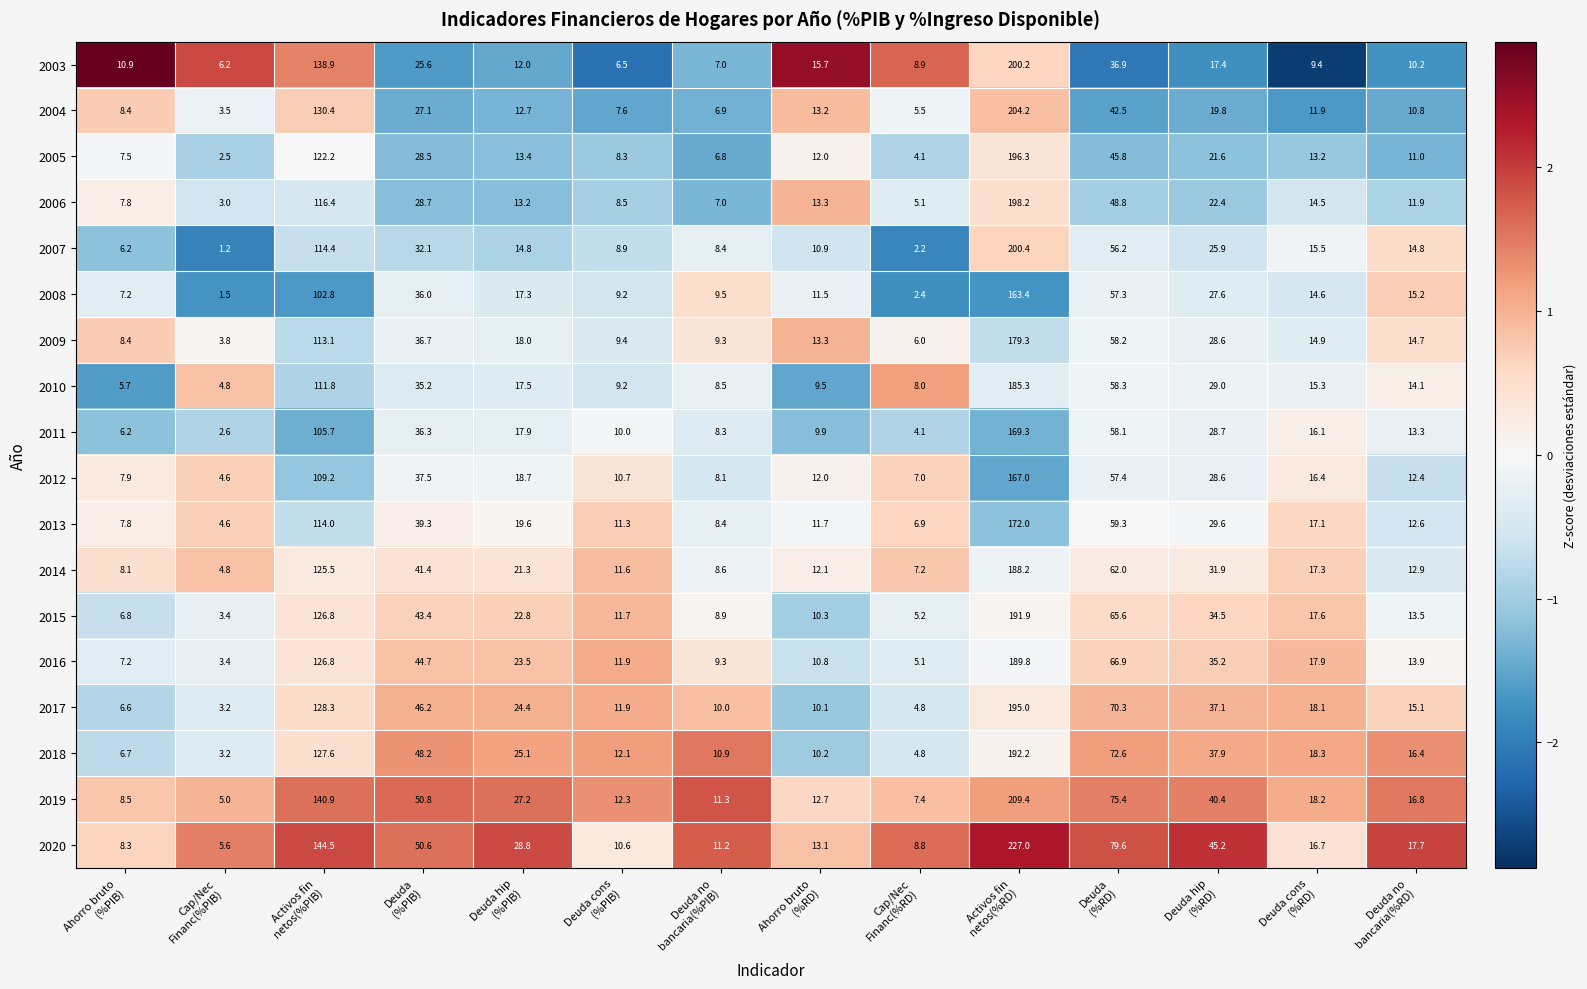

Between Ahorro bruto
(%RD) and Deuda hip
(%RD), which series saw the biggest shift?

2020